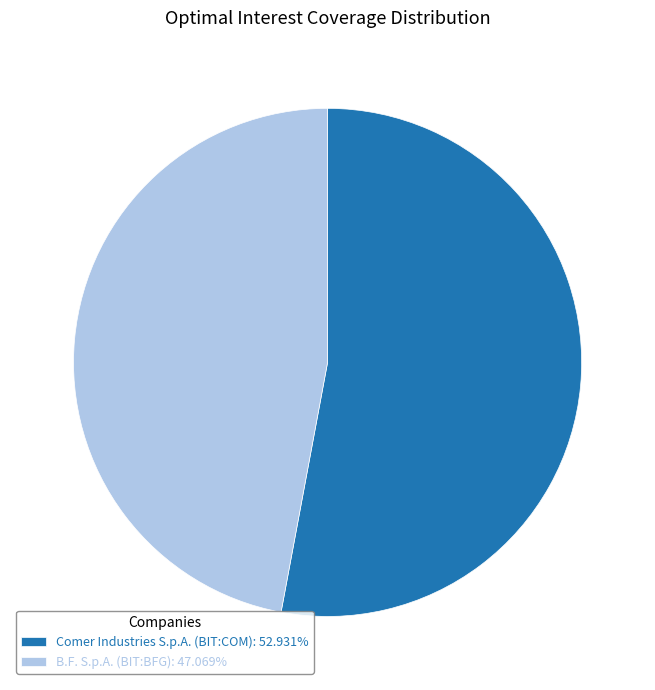

Count the number of slices in the pie.

2